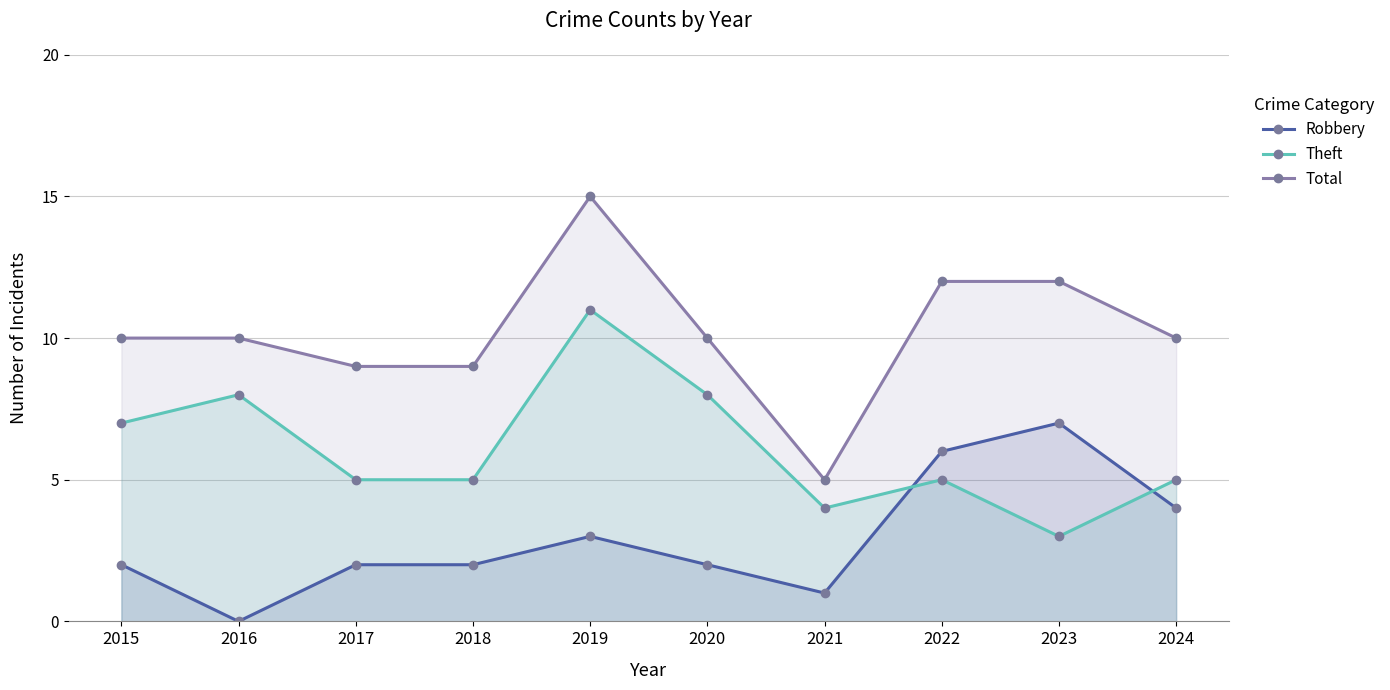

At how many categories does at least one series exceed 6?

9